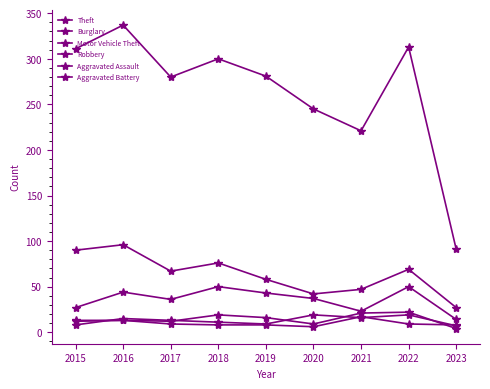

Which series has the largest total across all categories?

Theft